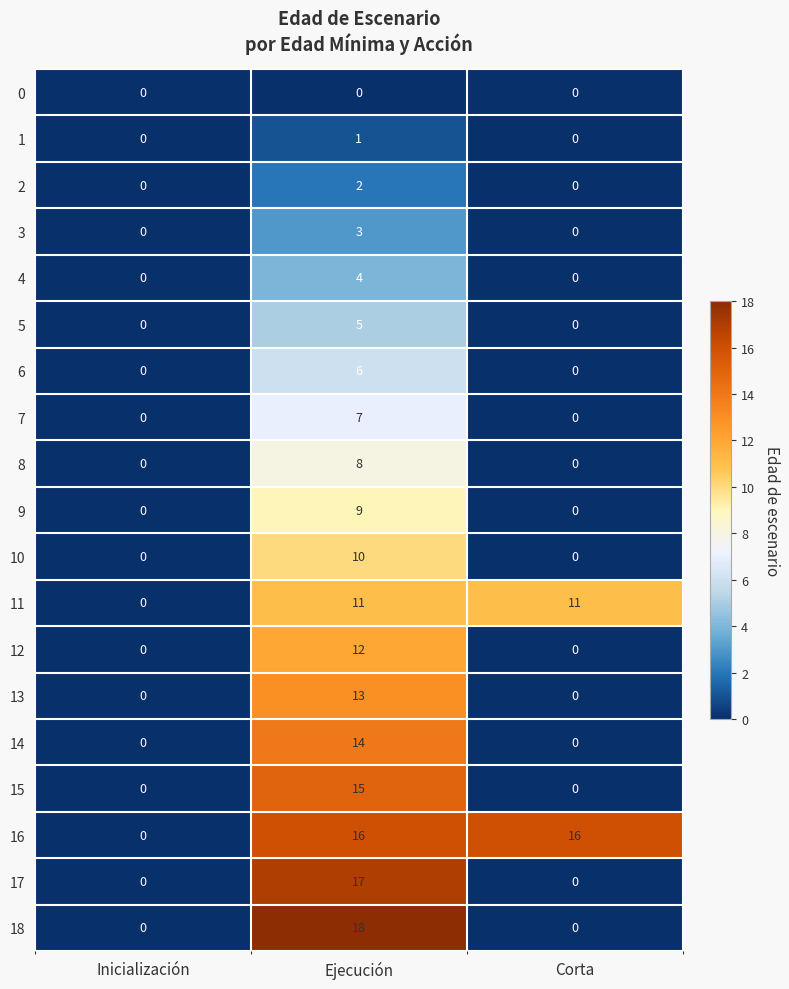

Rank the series by their maximum value, from highest to lowest.

18, 17, 16, 15, 14, 13, 12, 11, 10, 9, 8, 7, 6, 5, 4, 3, 2, 1, 0